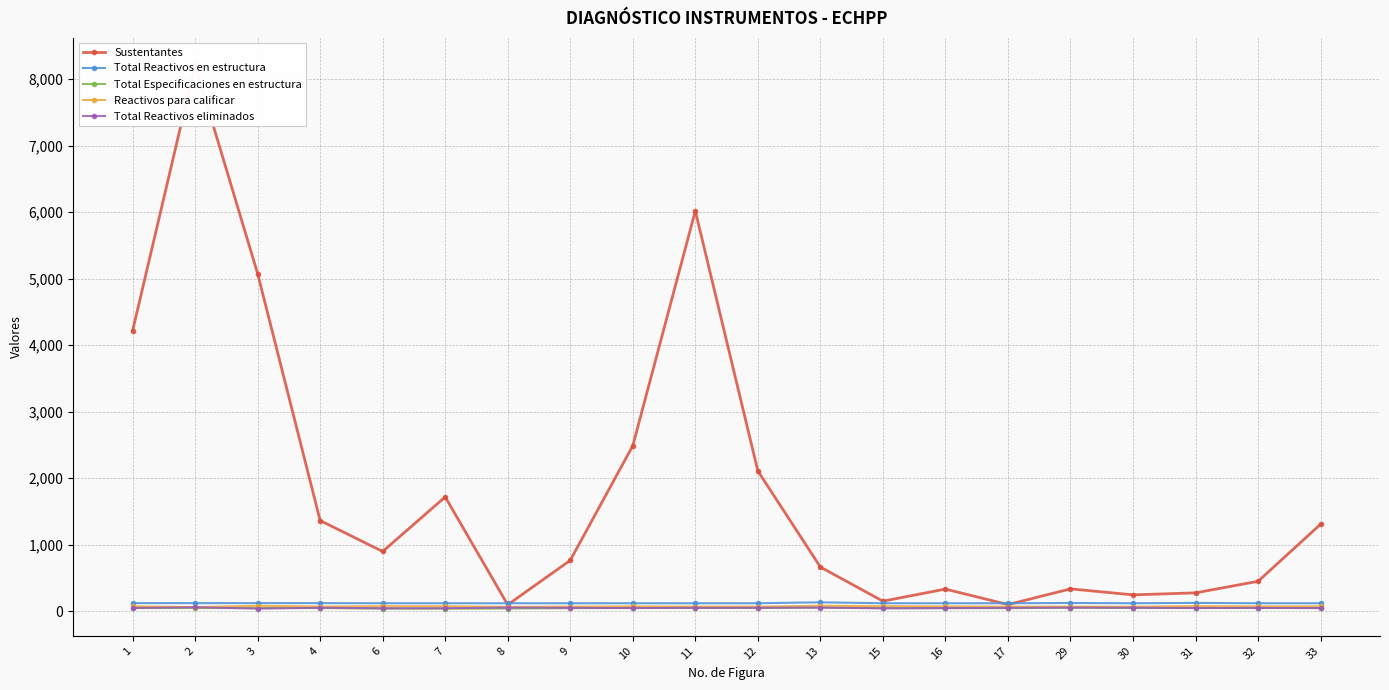

What is the greatest value displayed?

8209